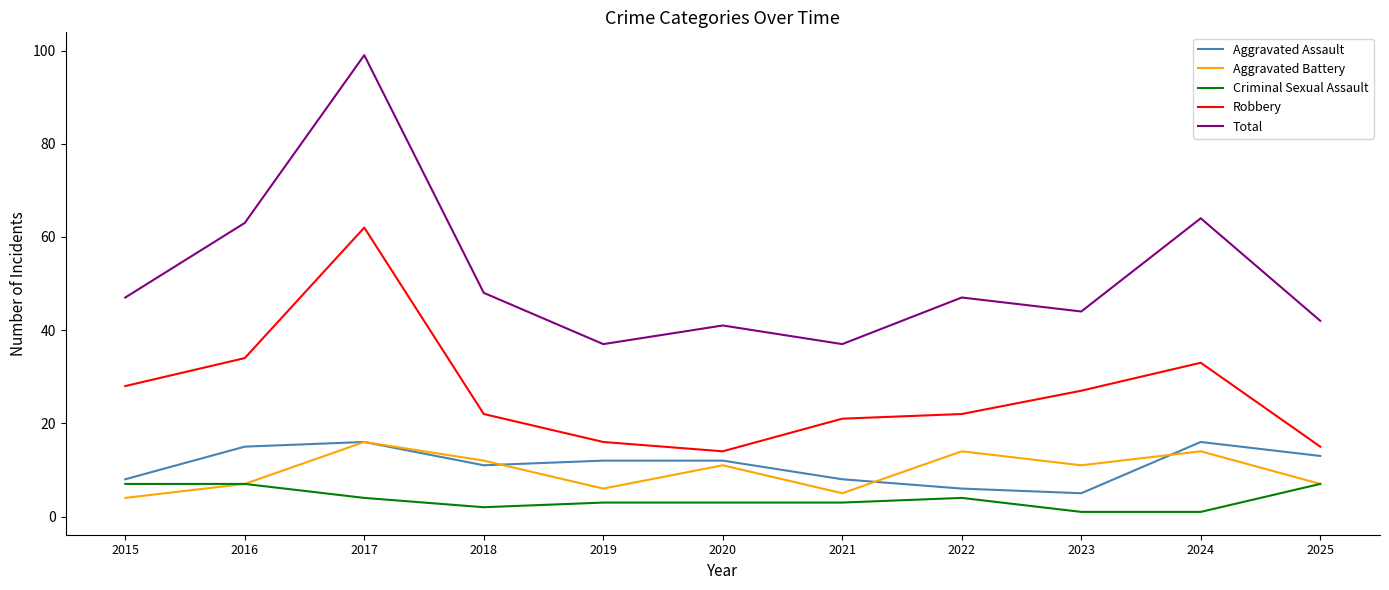

Where is the first local minimum for Aggravated Assault?

2018